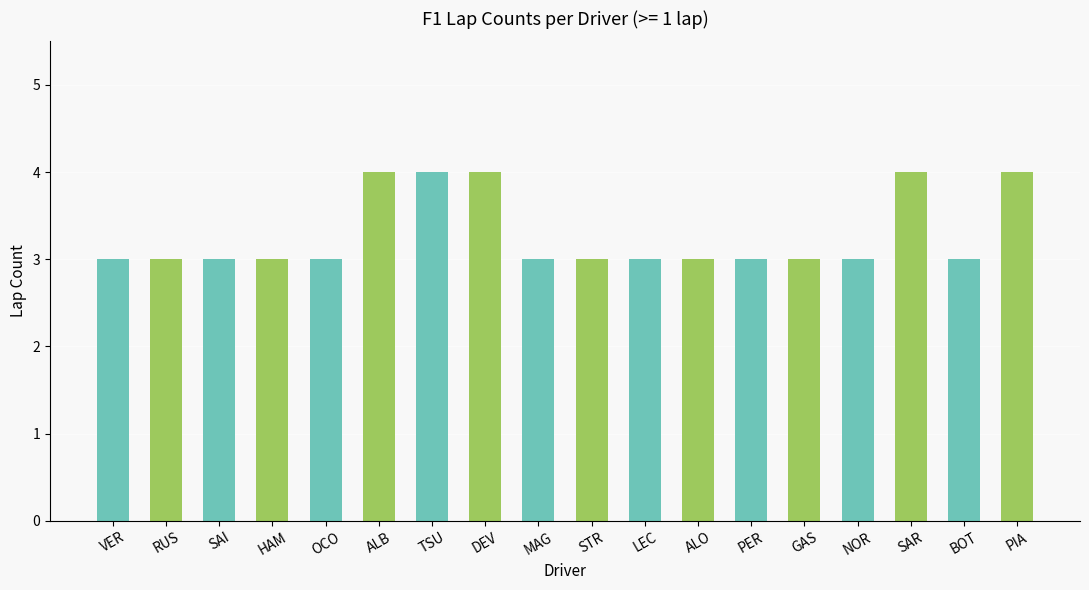

The value at RUS is 1. True or false?

False